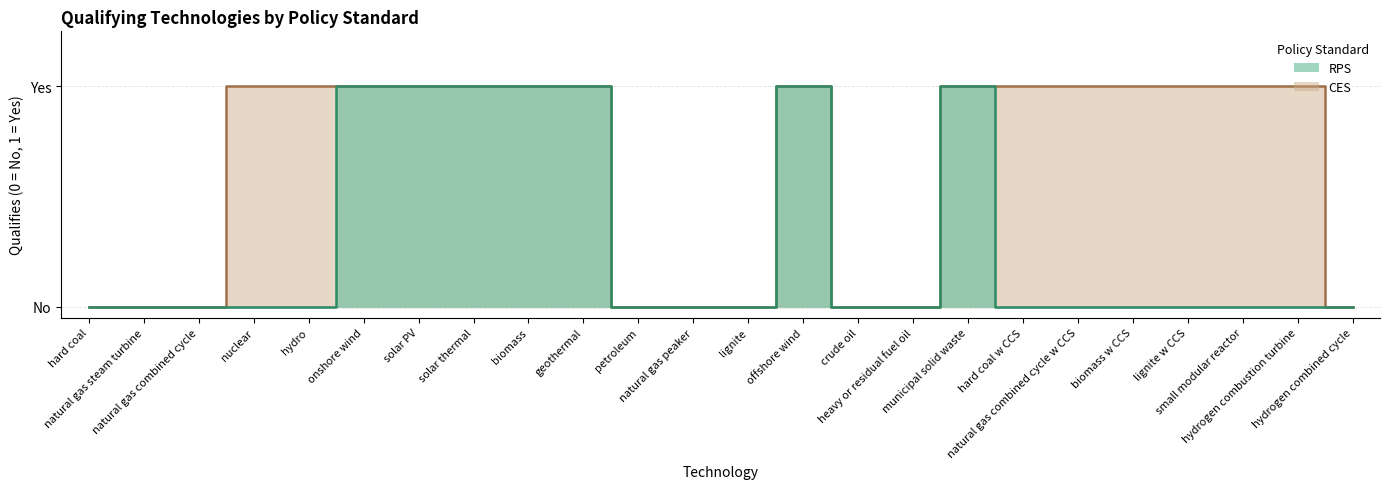

True or false: RPS and CES cross at least once.

False